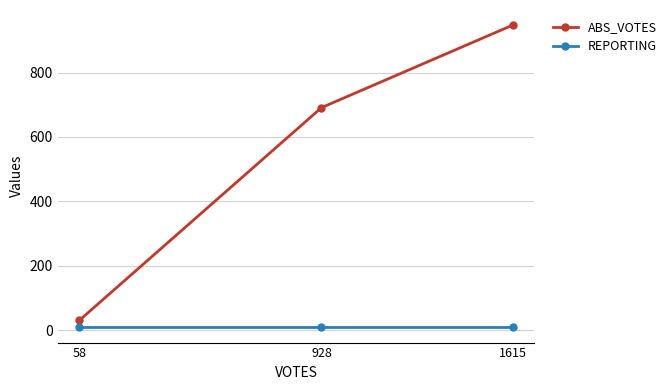

At which category is the sum across all series the highest?

1615